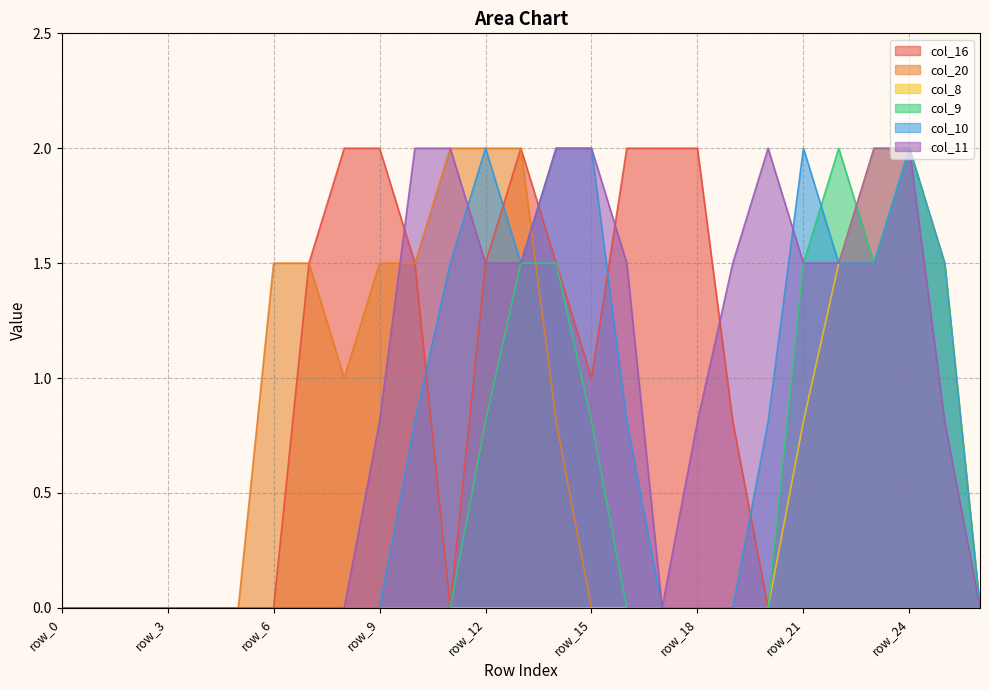

Reading left to right, extract all data points from this chart.

col_16: row_0=0.0	row_1=0.0	row_2=0.0	row_3=0.0	row_4=0.0	row_5=0.0	row_6=0.0	row_7=1.5	row_8=2.0	row_9=2.0	row_10=1.5	row_11=0.0	row_12=1.5	row_13=2.0	row_14=1.5	row_15=1.0	row_16=2.0	row_17=2.0	row_18=2.0	row_19=0.8	row_20=0.0	row_21=0.0	row_22=0.0	row_23=0.0	row_24=0.0	row_25=0.0	row_26=0.0
col_20: row_0=0.0	row_1=0.0	row_2=0.0	row_3=0.0	row_4=0.0	row_5=0.0	row_6=1.5	row_7=1.5	row_8=1.0	row_9=1.5	row_10=1.5	row_11=2.0	row_12=2.0	row_13=2.0	row_14=0.8	row_15=0.0	row_16=0.0	row_17=0.0	row_18=0.0	row_19=0.0	row_20=0.0	row_21=0.0	row_22=0.0	row_23=0.0	row_24=0.0	row_25=0.0	row_26=0.0
col_8: row_0=0.0	row_1=0.0	row_2=0.0	row_3=0.0	row_4=0.0	row_5=0.0	row_6=0.0	row_7=0.0	row_8=0.0	row_9=0.0	row_10=0.0	row_11=0.0	row_12=0.0	row_13=0.0	row_14=0.0	row_15=0.0	row_16=0.0	row_17=0.0	row_18=0.0	row_19=0.0	row_20=0.0	row_21=0.8	row_22=1.5	row_23=2.0	row_24=2.0	row_25=1.5	row_26=0.0
col_9: row_0=0.0	row_1=0.0	row_2=0.0	row_3=0.0	row_4=0.0	row_5=0.0	row_6=0.0	row_7=0.0	row_8=0.0	row_9=0.0	row_10=0.0	row_11=0.0	row_12=0.8	row_13=1.5	row_14=1.5	row_15=0.8	row_16=0.0	row_17=0.0	row_18=0.0	row_19=0.0	row_20=0.0	row_21=1.5	row_22=2.0	row_23=1.5	row_24=2.0	row_25=1.5	row_26=0.0
col_10: row_0=0.0	row_1=0.0	row_2=0.0	row_3=0.0	row_4=0.0	row_5=0.0	row_6=0.0	row_7=0.0	row_8=0.0	row_9=0.0	row_10=0.8	row_11=1.5	row_12=2.0	row_13=1.5	row_14=2.0	row_15=2.0	row_16=0.8	row_17=0.0	row_18=0.0	row_19=0.0	row_20=0.8	row_21=2.0	row_22=1.5	row_23=1.5	row_24=2.0	row_25=1.5	row_26=0.0
col_11: row_0=0.0	row_1=0.0	row_2=0.0	row_3=0.0	row_4=0.0	row_5=0.0	row_6=0.0	row_7=0.0	row_8=0.0	row_9=0.8	row_10=2.0	row_11=2.0	row_12=1.5	row_13=1.5	row_14=2.0	row_15=2.0	row_16=1.5	row_17=0.0	row_18=0.8	row_19=1.5	row_20=2.0	row_21=1.5	row_22=1.5	row_23=2.0	row_24=2.0	row_25=0.8	row_26=0.0